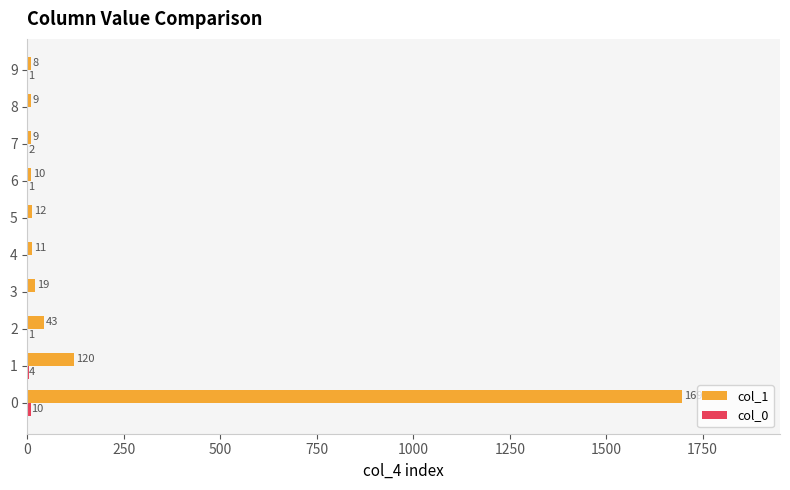

The col_1 series shows 10 at 6. True or false?

True